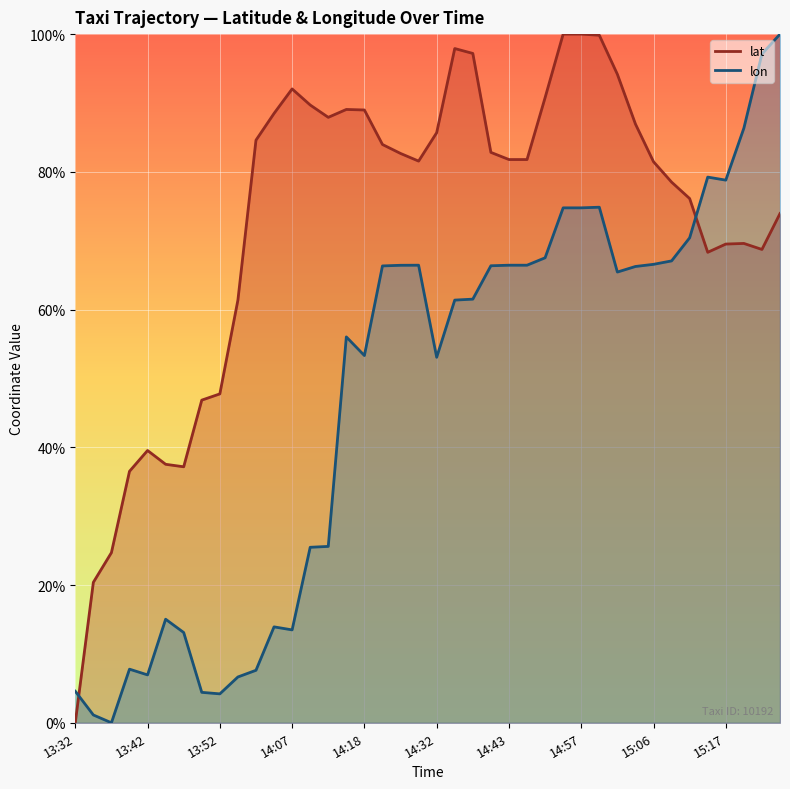

Where is the first local maximum for lat?

13:42